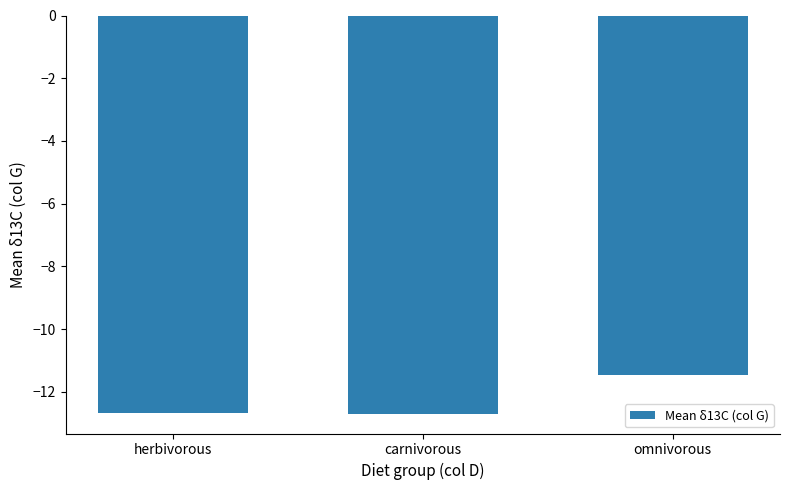

True or false: the data shows -19.6 at omnivorous.

False